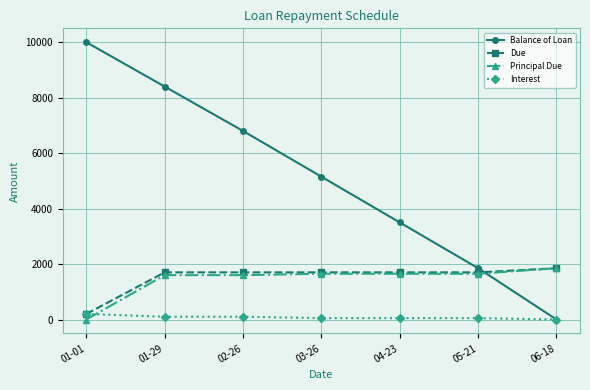

True or false: Balance of Loan has more than 2 points higher than both neighbors.

False